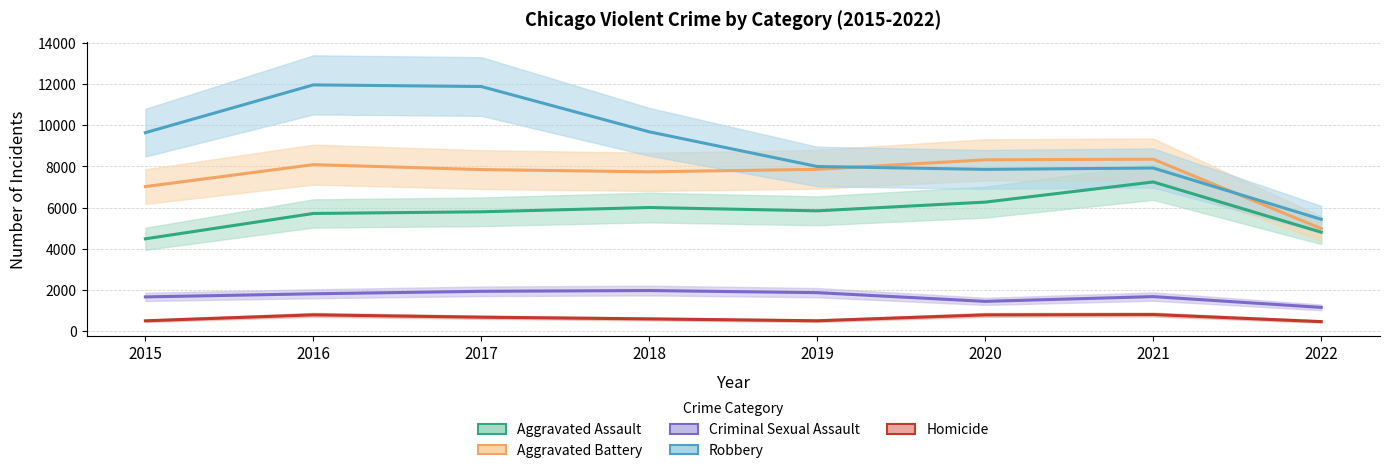

At which label is Aggravated Battery closest to 6663?

2015